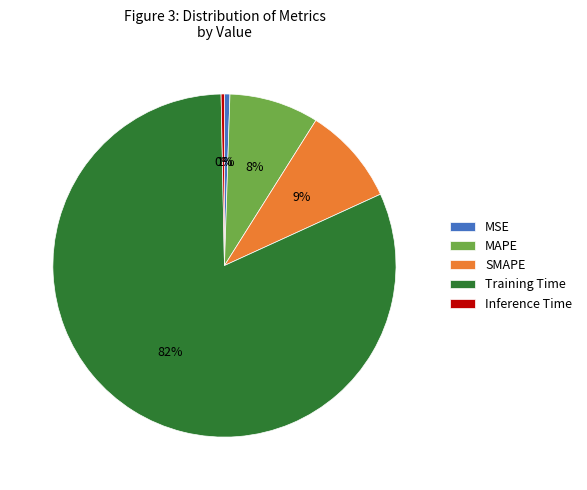

Does MAPE account for over 50% of the chart?

No